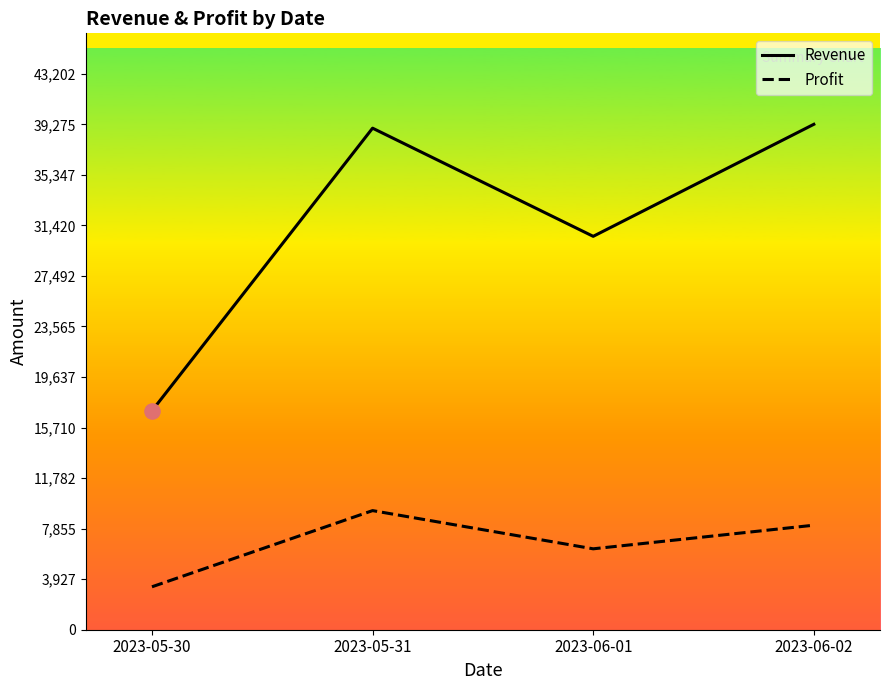

What are all the series names shown in the legend?

Revenue, Profit